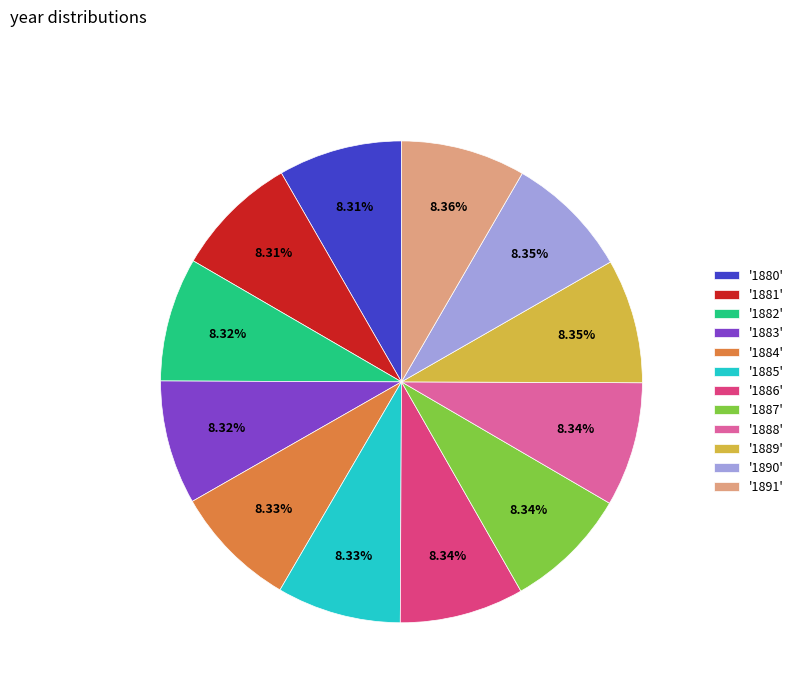

Approximately how many times larger is the value at '1881' compared to '1885'?

1.0